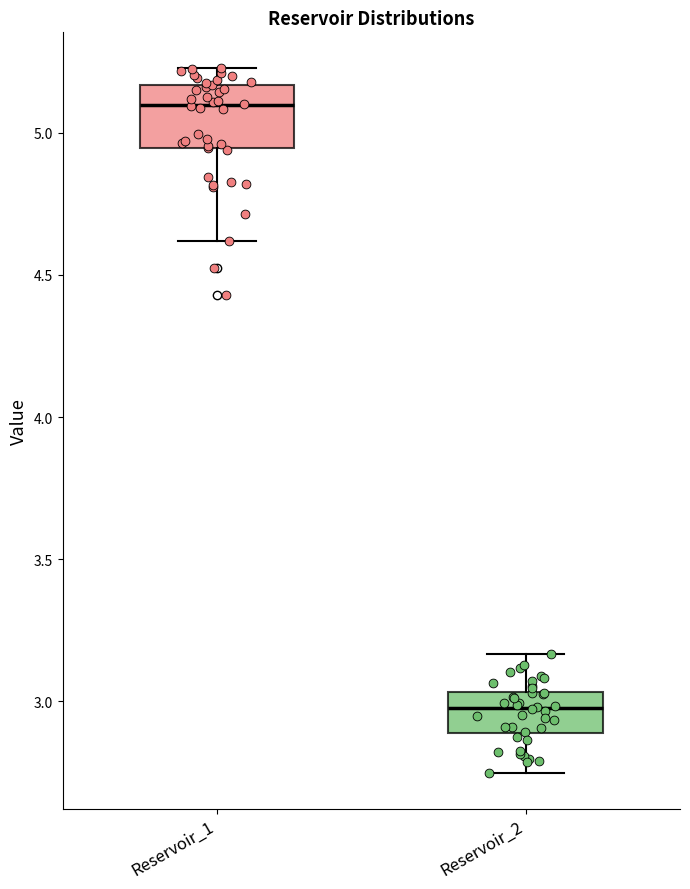

Reading left to right, read every box against the y-axis: the position of its median line, the range the box covers, and the ends of its whiskers. The values are not printed on the chart, so give them approximately, as read against the axis.

Reservoir_1: median 5.10, box 4.95 to 5.15, whiskers 4.60 to 5.25
Reservoir_2: median 3.00, box 2.90 to 3.05, whiskers 2.75 to 3.15